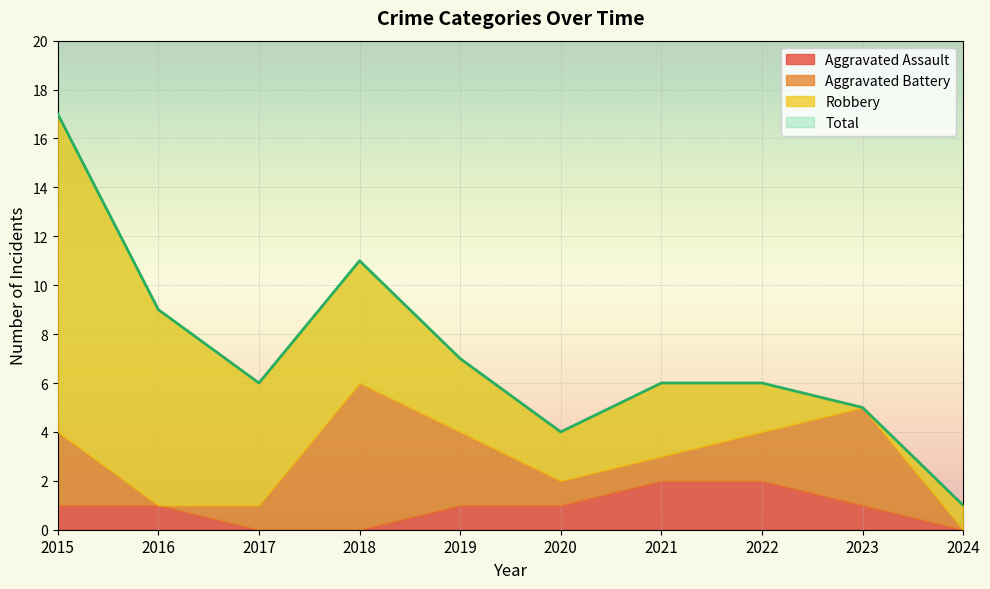

True or false: Aggravated Battery has more than 0 points higher than both neighbors.

True